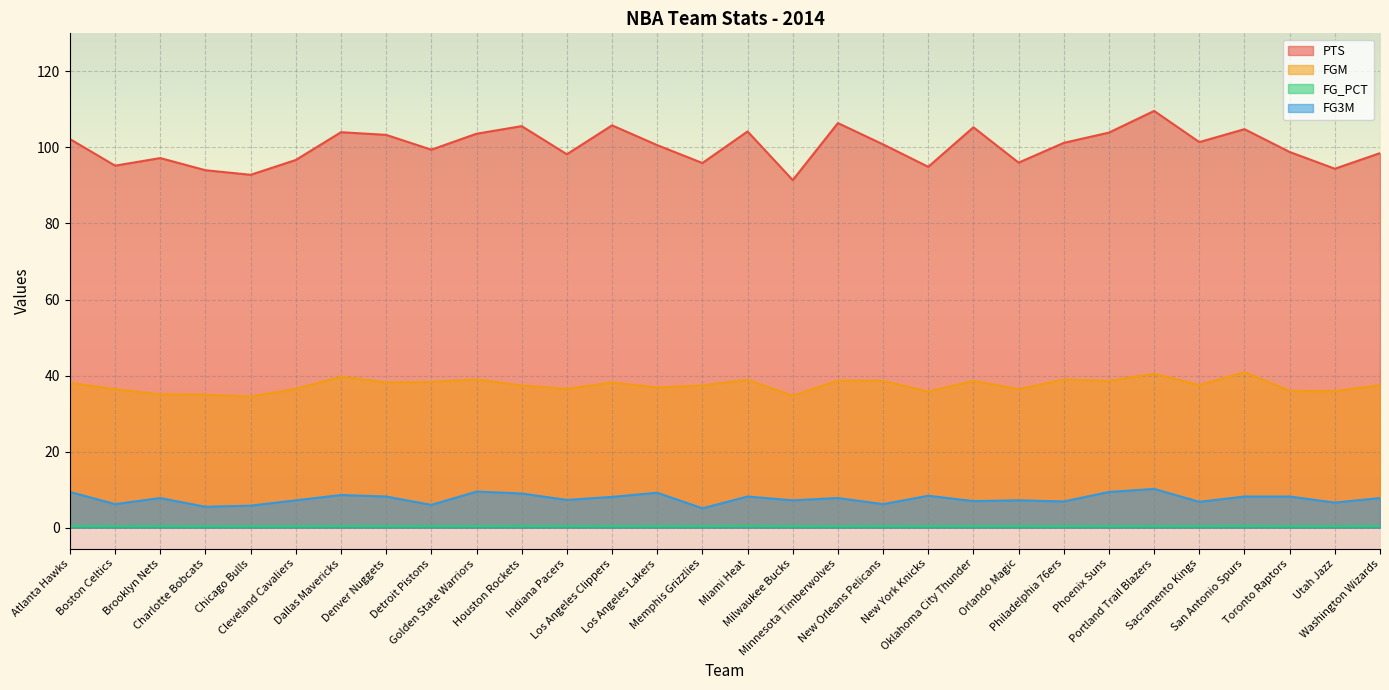

At how many categories does at least one series exceed 21?

30